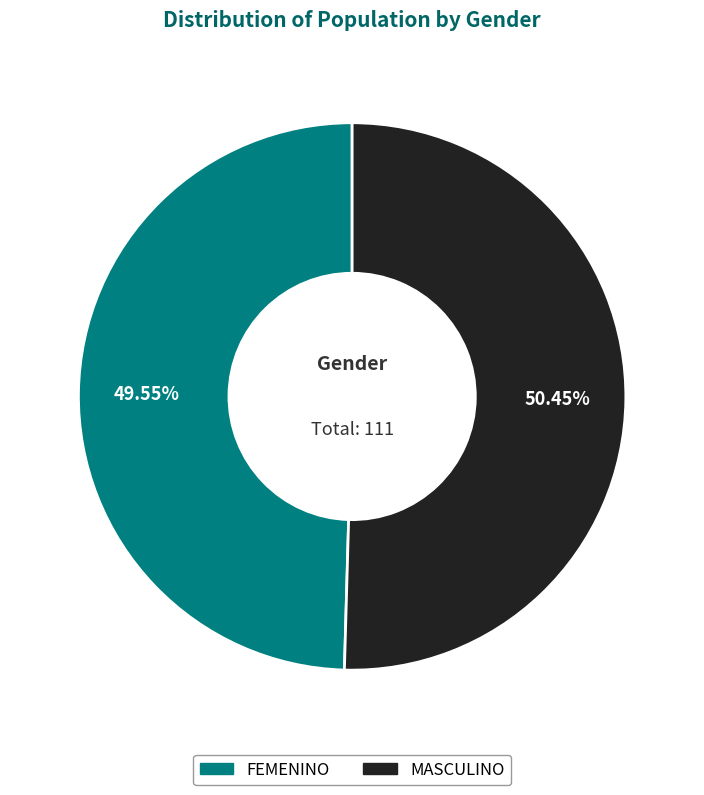

Count the number of slices in the pie.

2